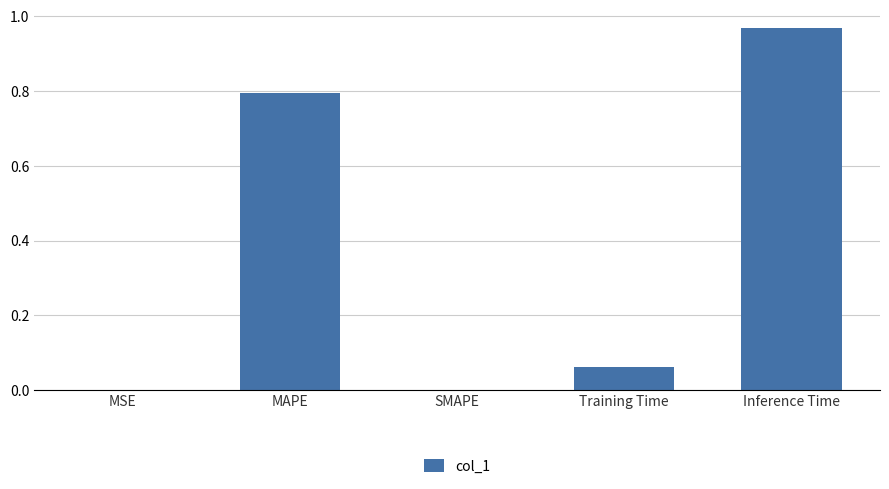

The value at MAPE is 1.2. True or false?

False